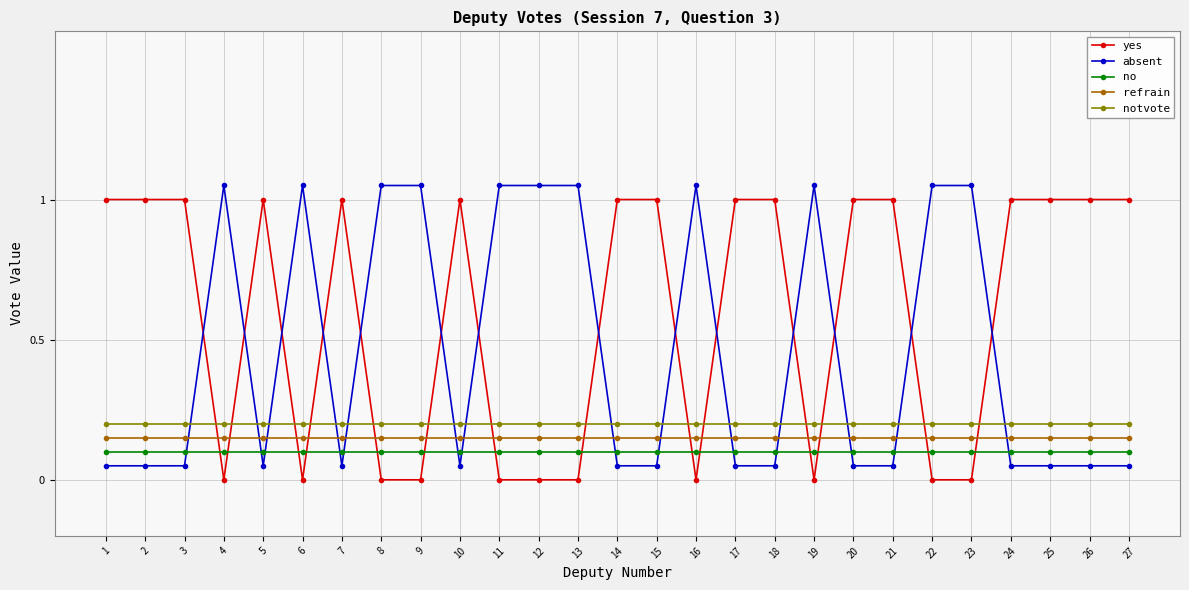

At 12, list the series in order from largest to smallest.

absent, notvote, refrain, no, yes